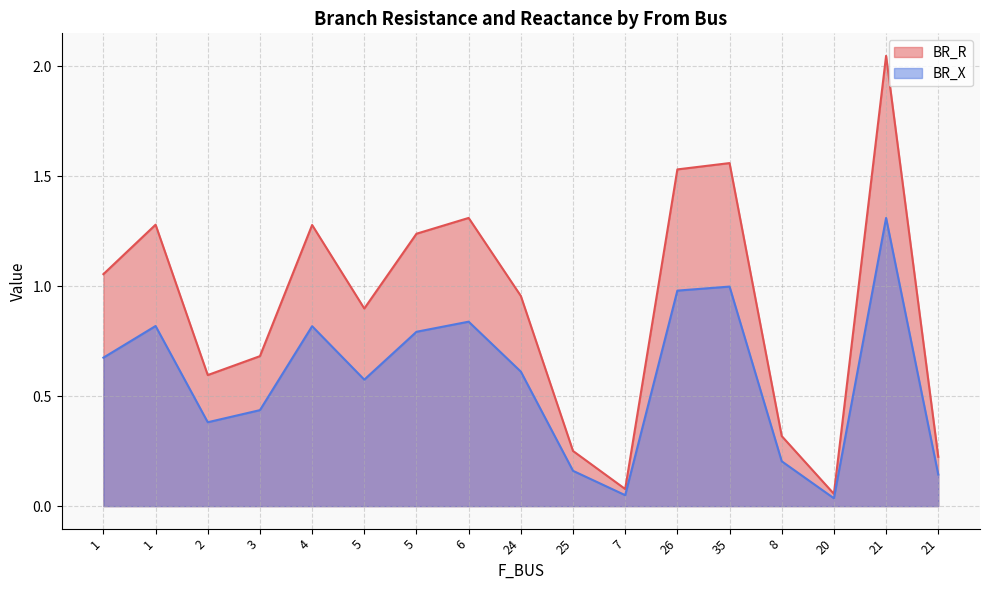

At 26, list the series in order from smallest to largest.

BR_X, BR_R